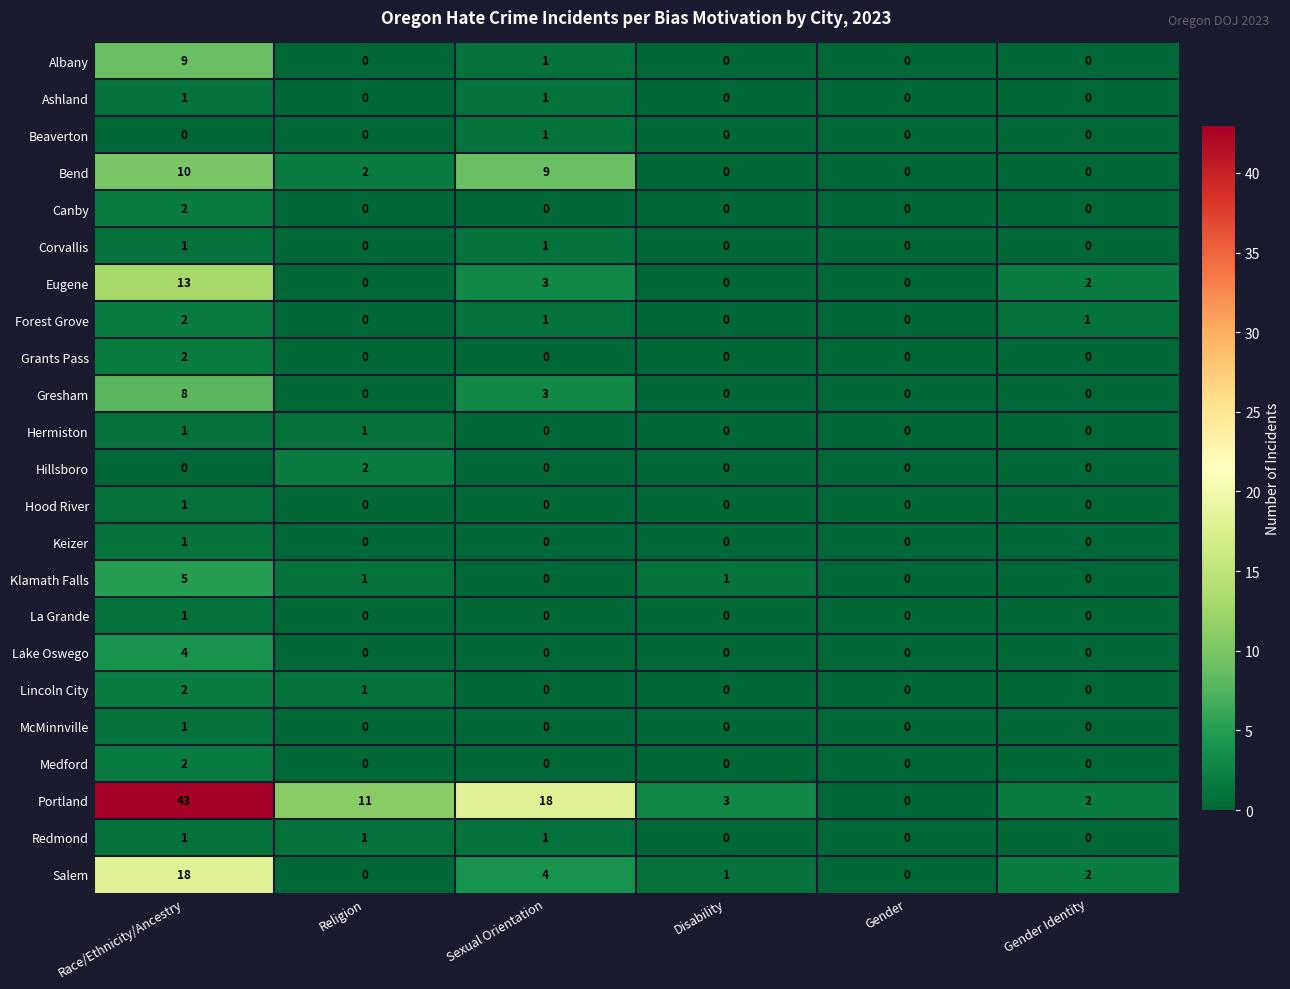

At which category is the sum across all series the highest?

Race/Ethnicity/Ancestry